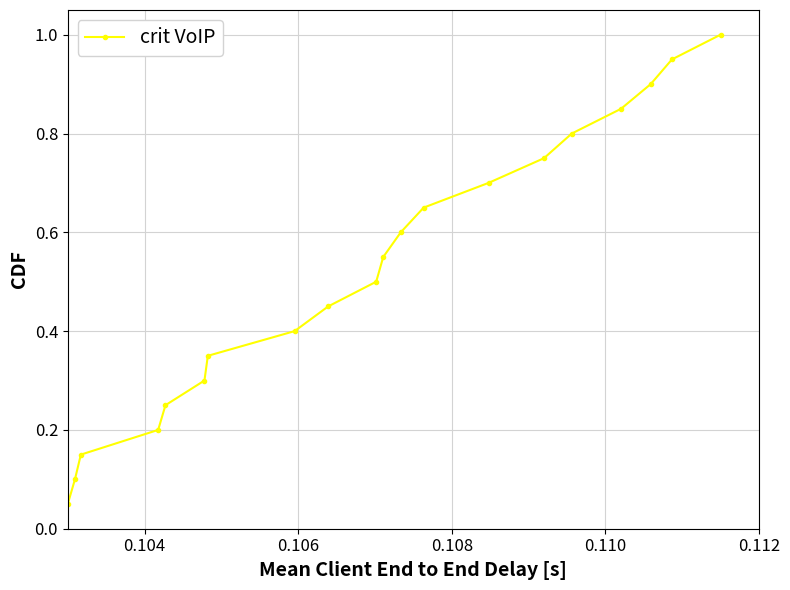

What is the maximum value shown in the chart?

1.0